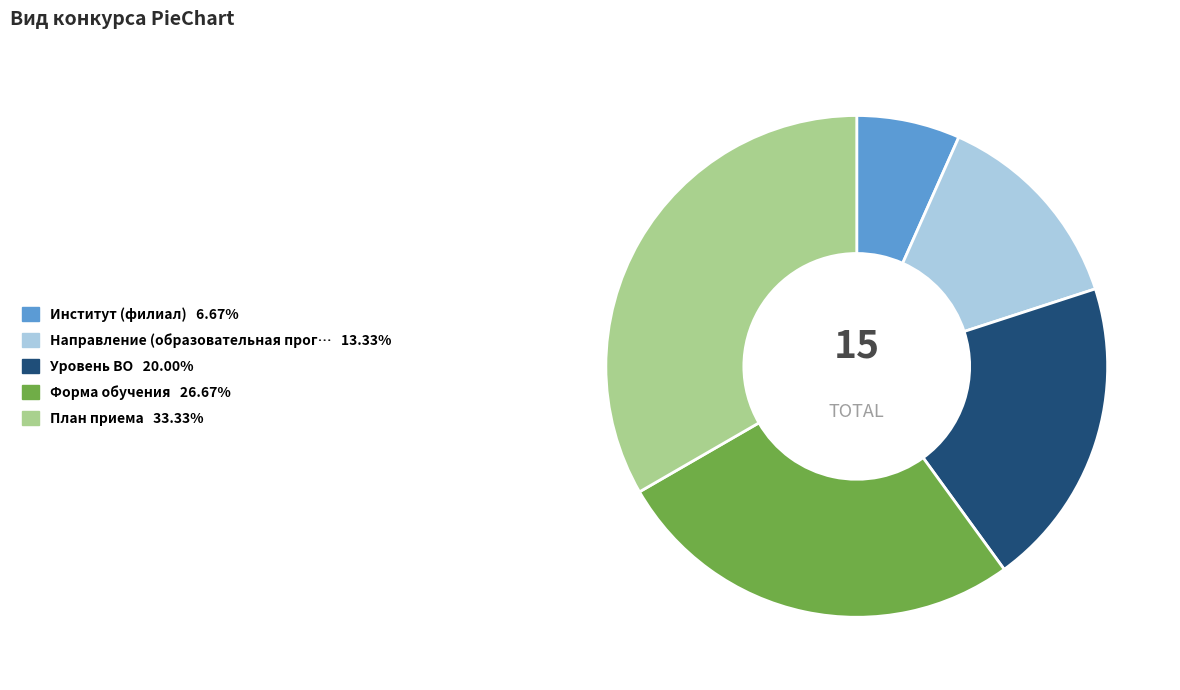

Does any single category account for the majority?

No